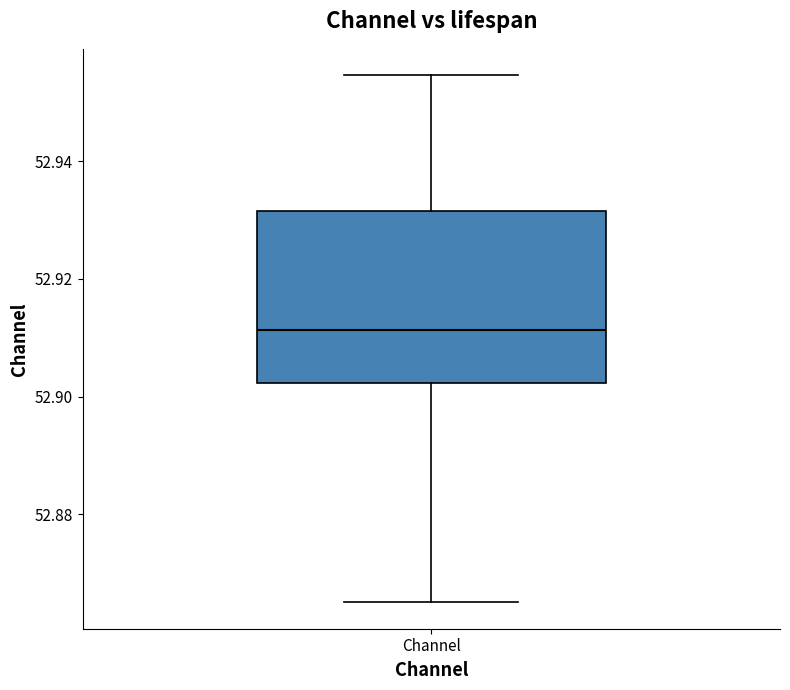

Read this box plot against the y-axis: the position of the median line, the range covered by the box, and the ends of both whiskers. The values are not printed on the chart, so give them approximately, as read against the axis.

median 52.912, box 52.902 to 52.932, whiskers 52.866 to 52.954